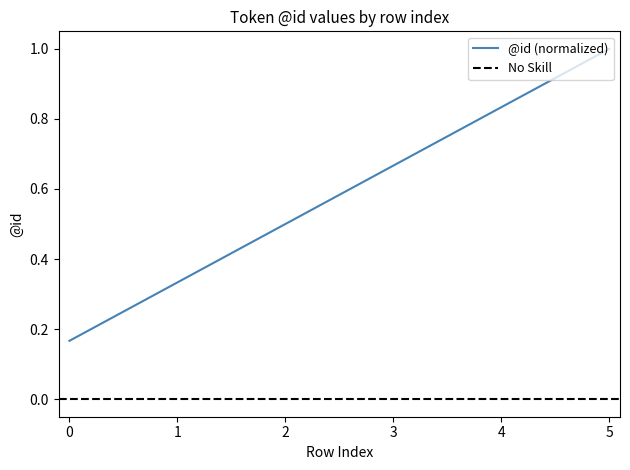

The value at 1 is 0.3. True or false?

True